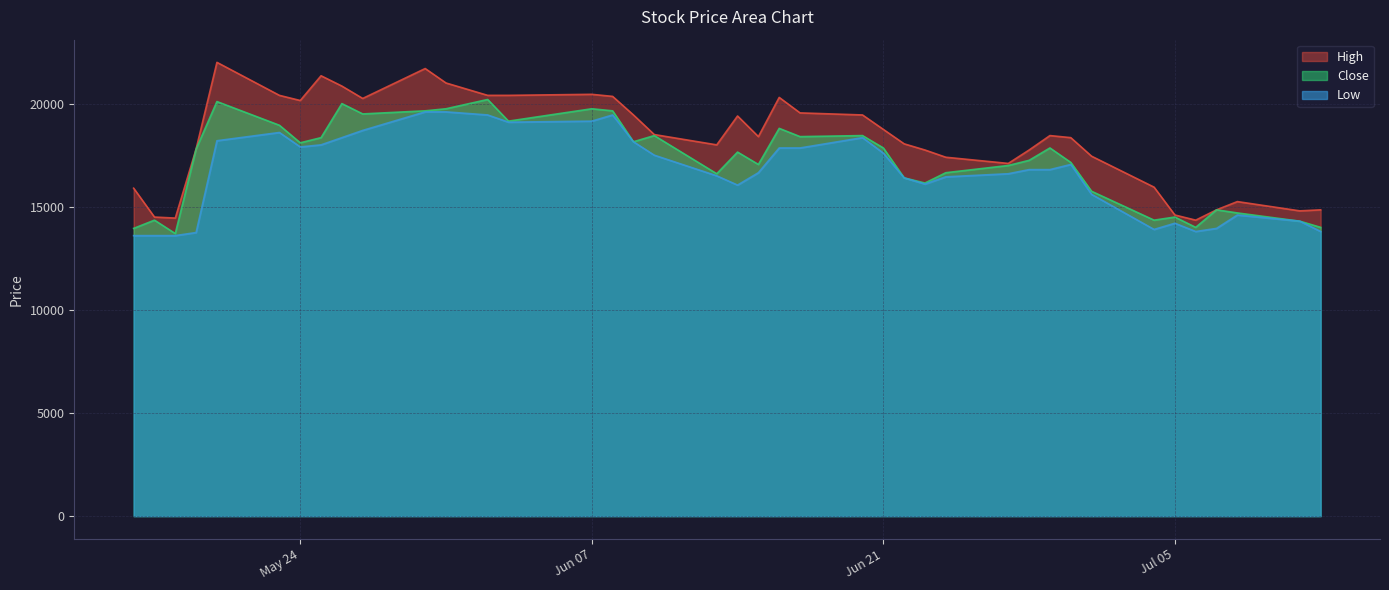

In Low, how many points are lower than both neighbors (excluding endpoints)?

6